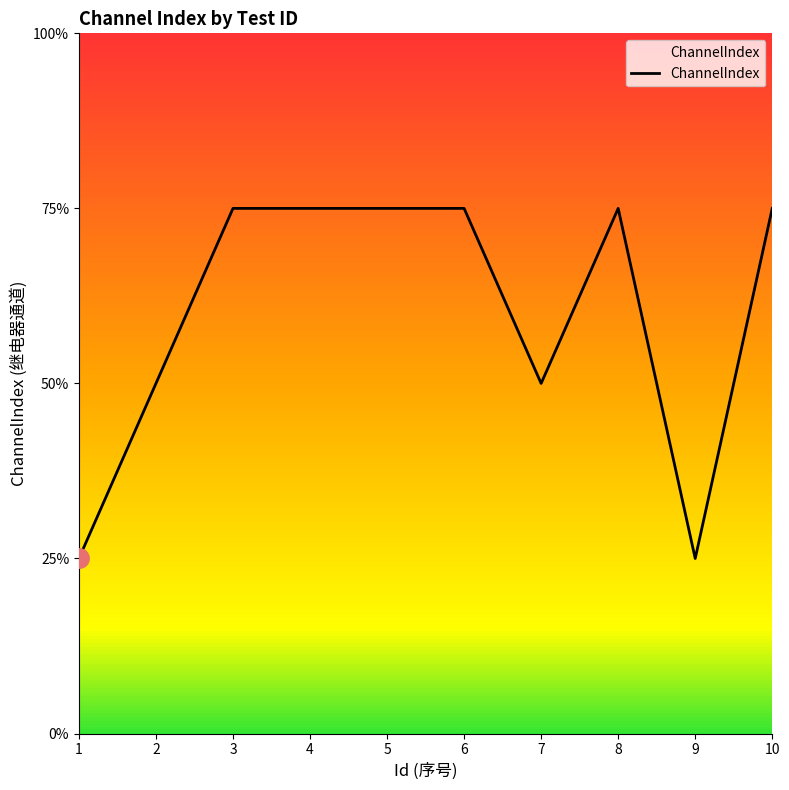

Where is the data nearest to the value 2?

2